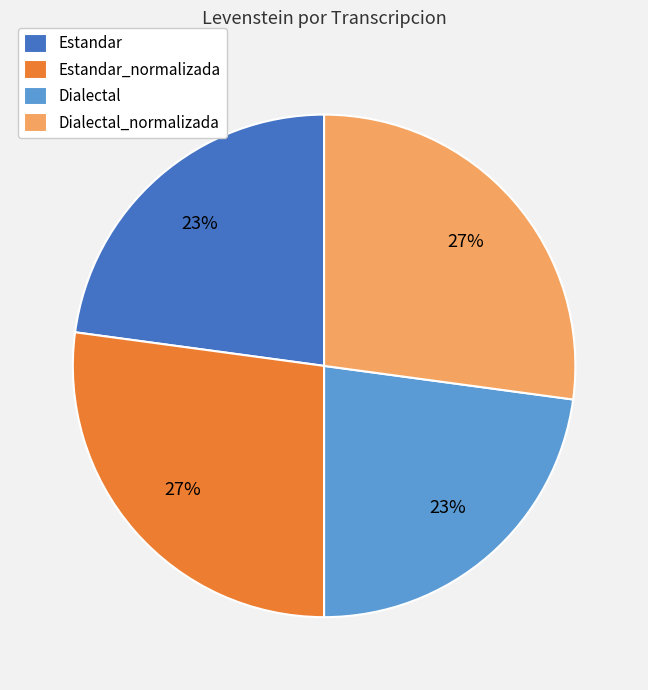

Does Estandar_normalizada account for over 50% of the chart?

No